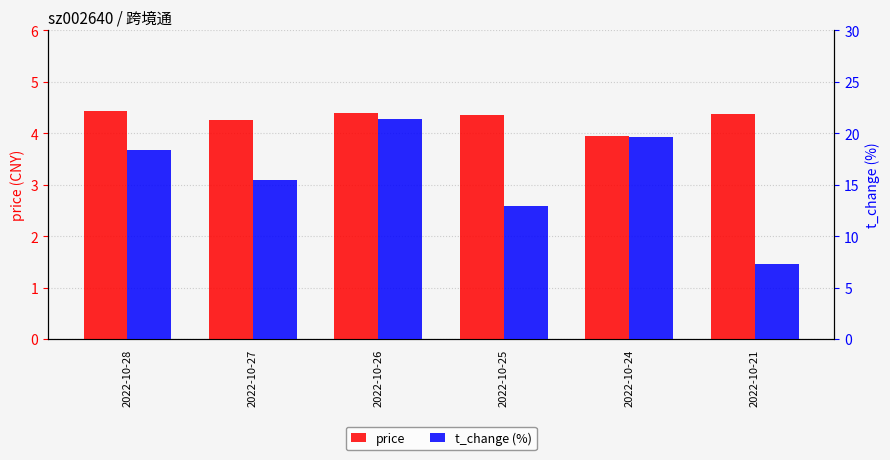

How many categories are shown in the chart?

6